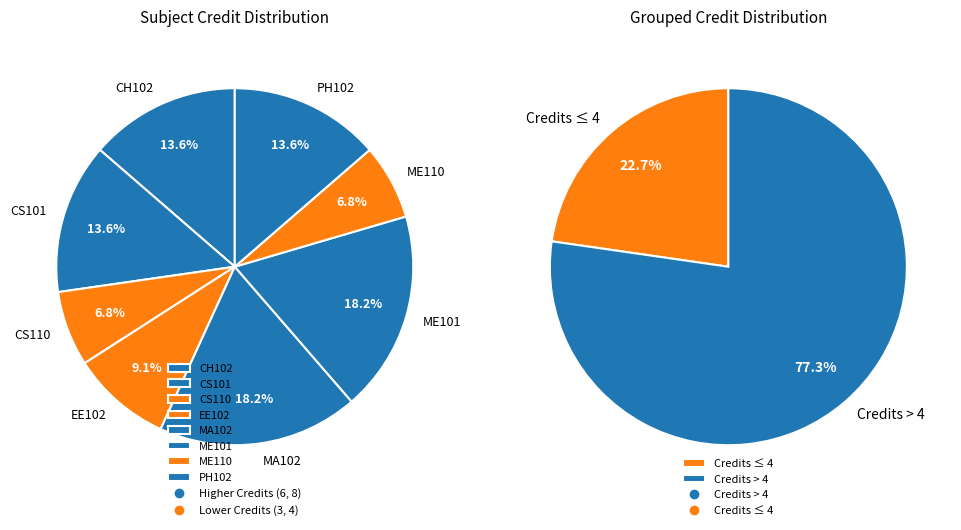

To the nearest percent, what is the difference between the ME101 and EE102 slice percentages?

9%